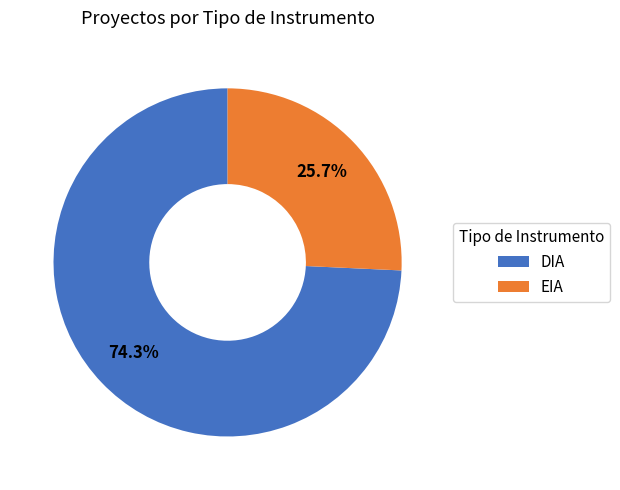

Count the number of slices in the pie.

2